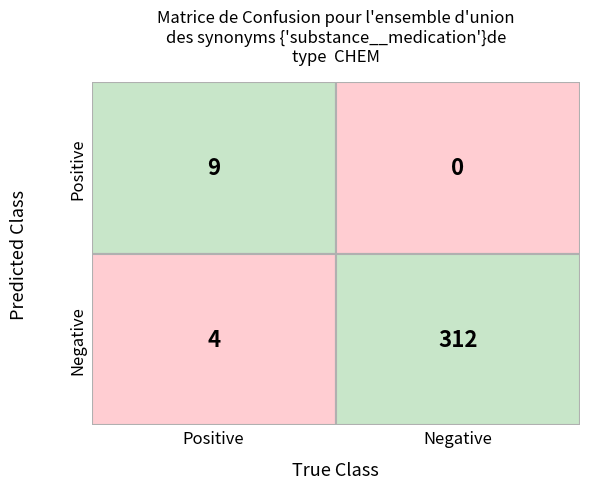

At which label is row0 closest to 4?

1